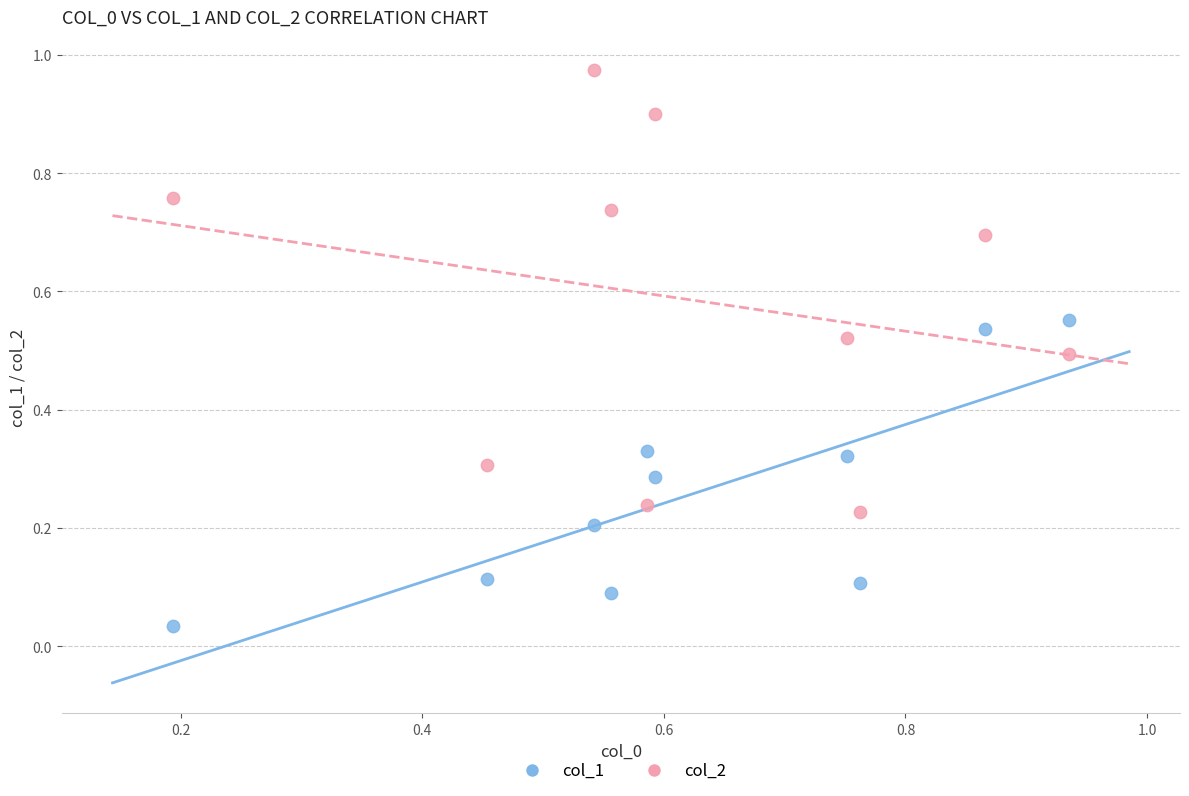

Which series reaches the maximum Y coordinate?

col_2